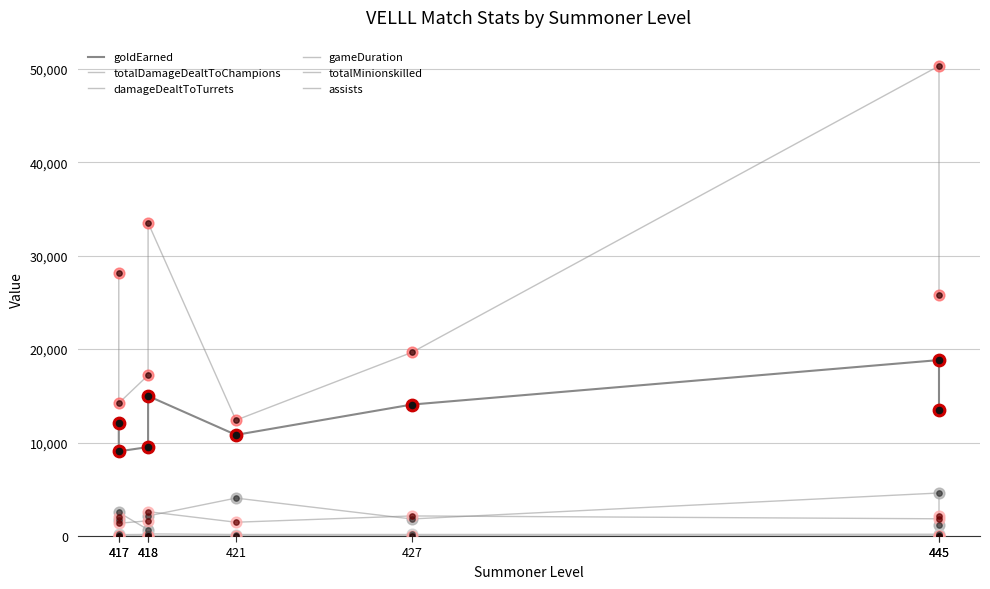

At which category is the sum across all series the highest?

445